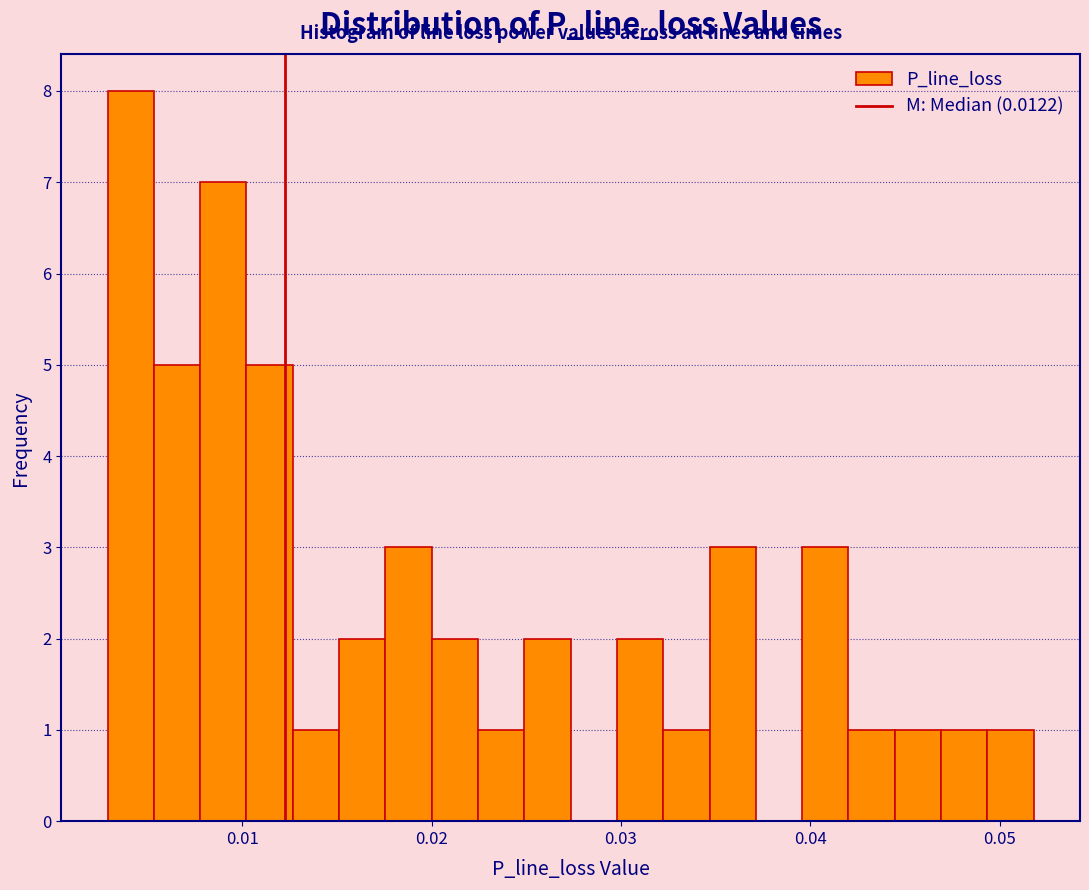

Read against the x-axis, roughly where is the centre of the tallest bar?

0.004